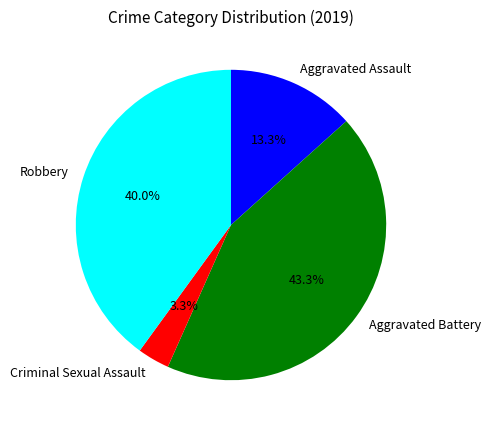

To the nearest percent, what portion does Aggravated Battery represent?

43%